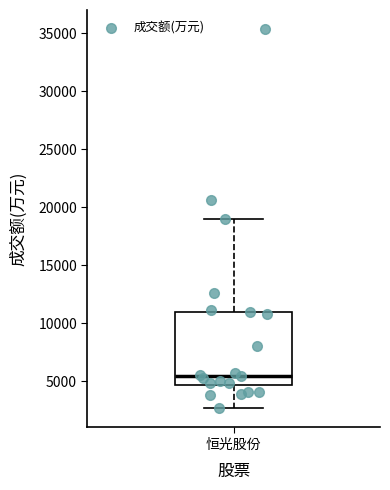

Where does the lower whisker of the box for 恒光股份 end on the y-axis? The values are not printed on the chart, so give them approximately, as read against the axis.

2500